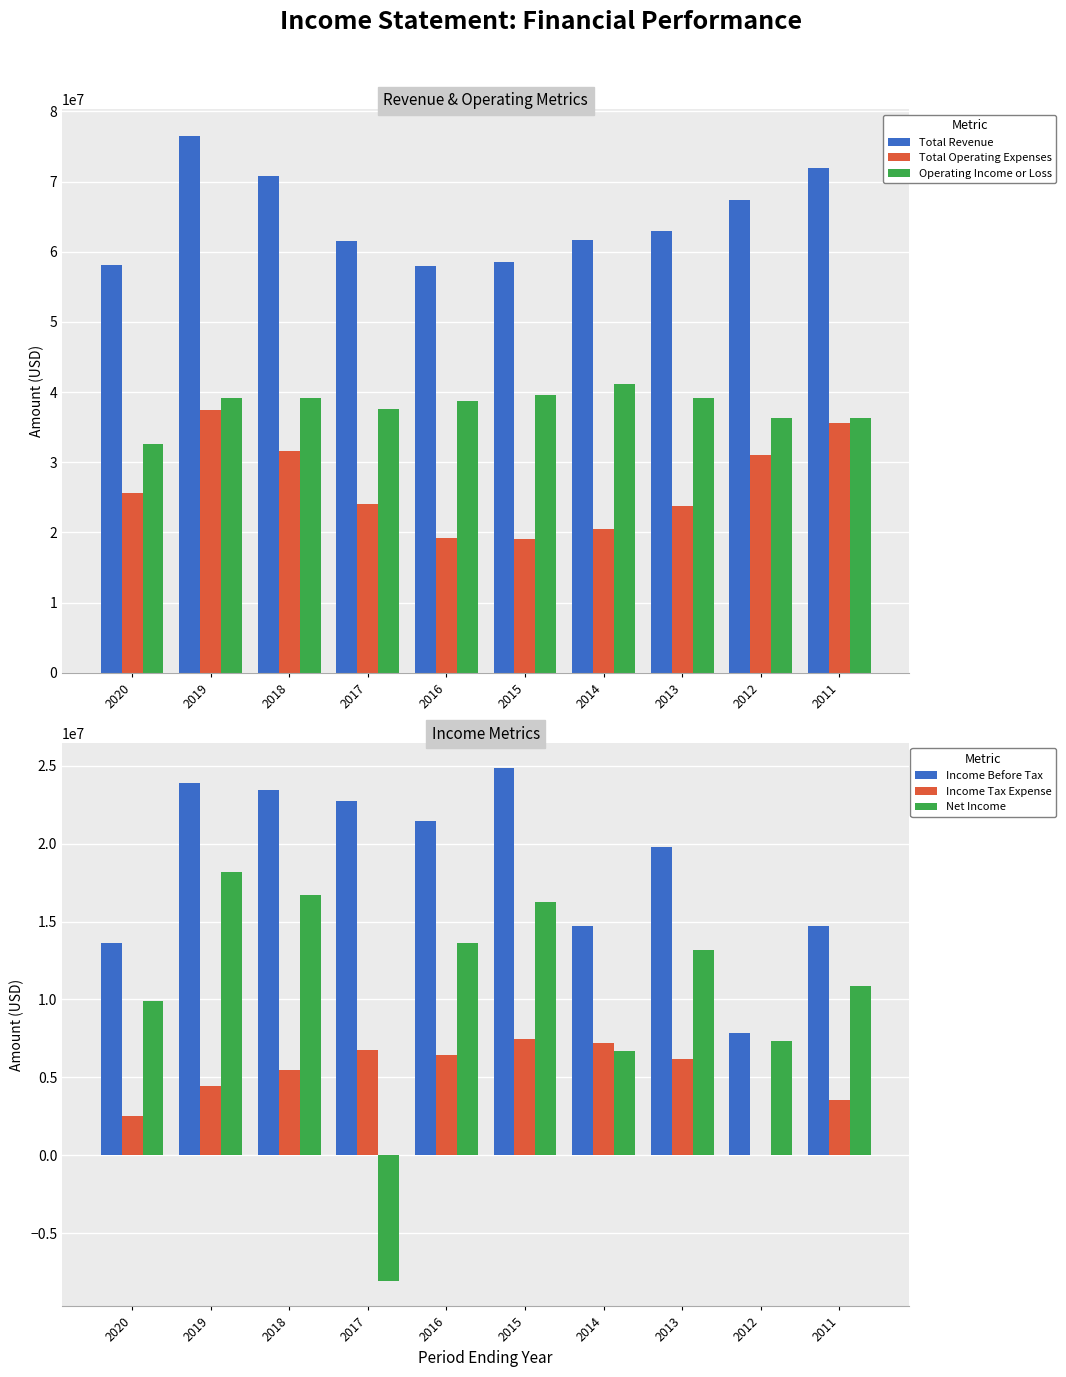

At which label does Net Income first exceed 13202000?

2019